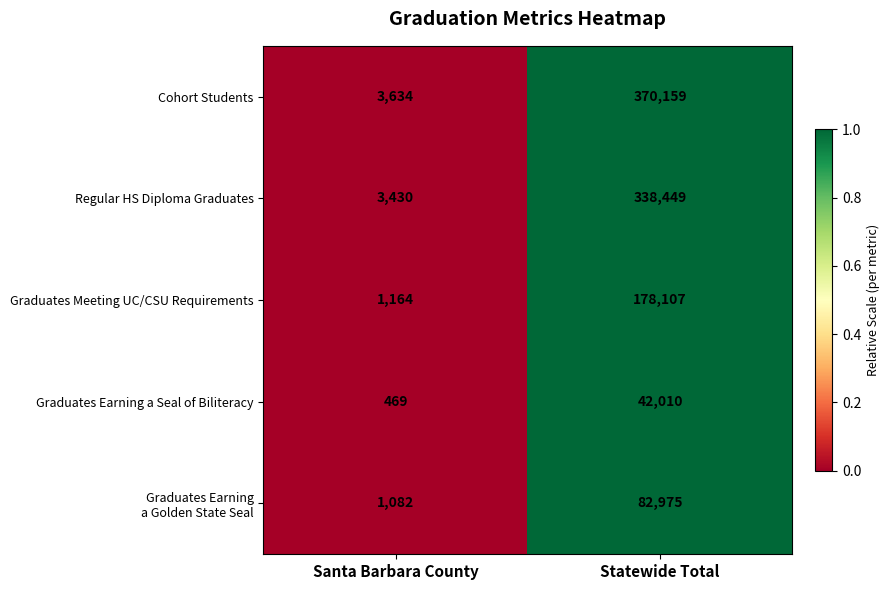

What is the maximum value shown in the chart?

370159